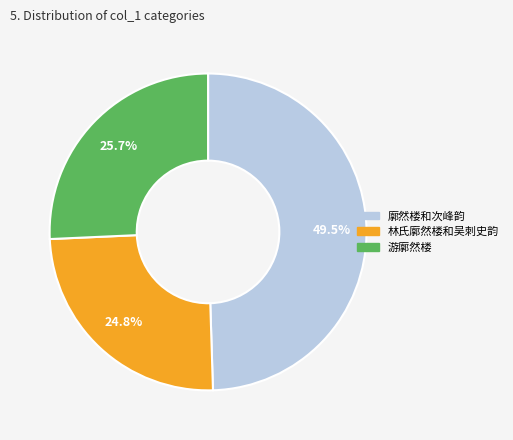

Is there any slice that represents more than half of the pie?

No